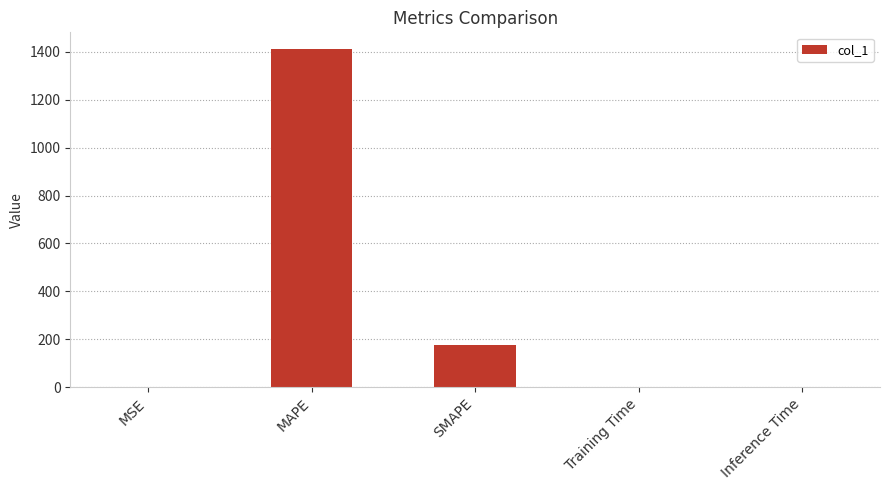

Are the bars grouped side by side (vs. stacked)?

No